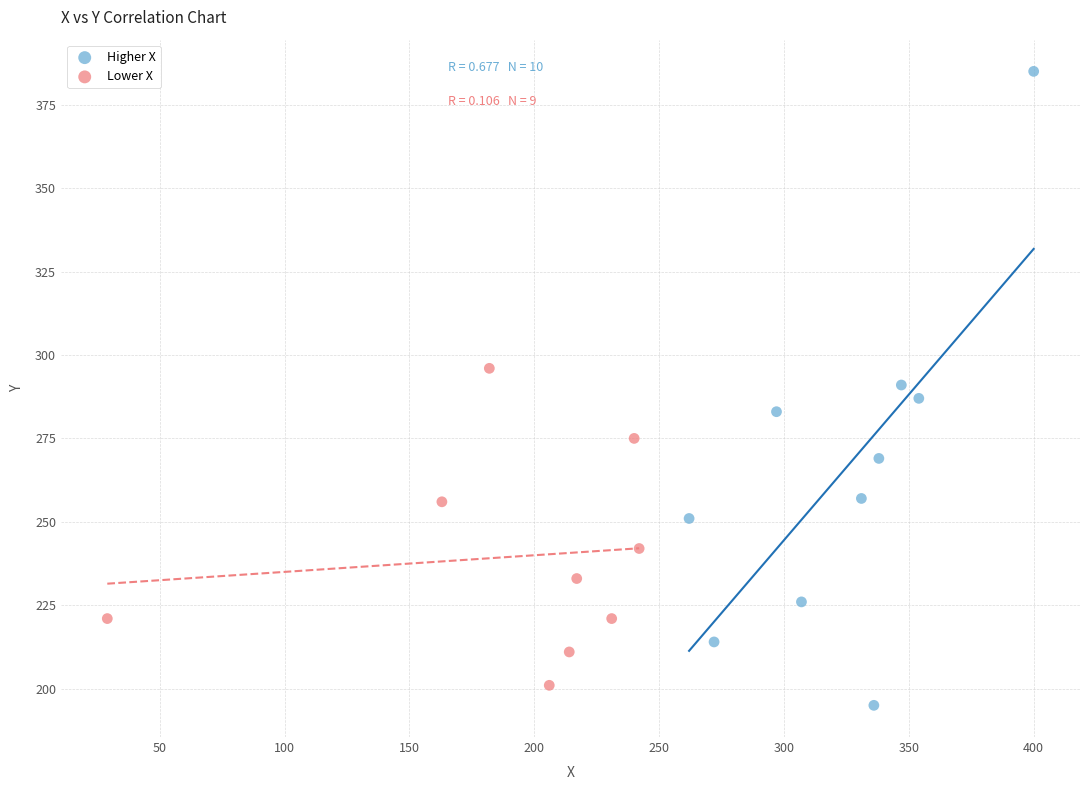

Which series contains the highest Y value?

Higher X